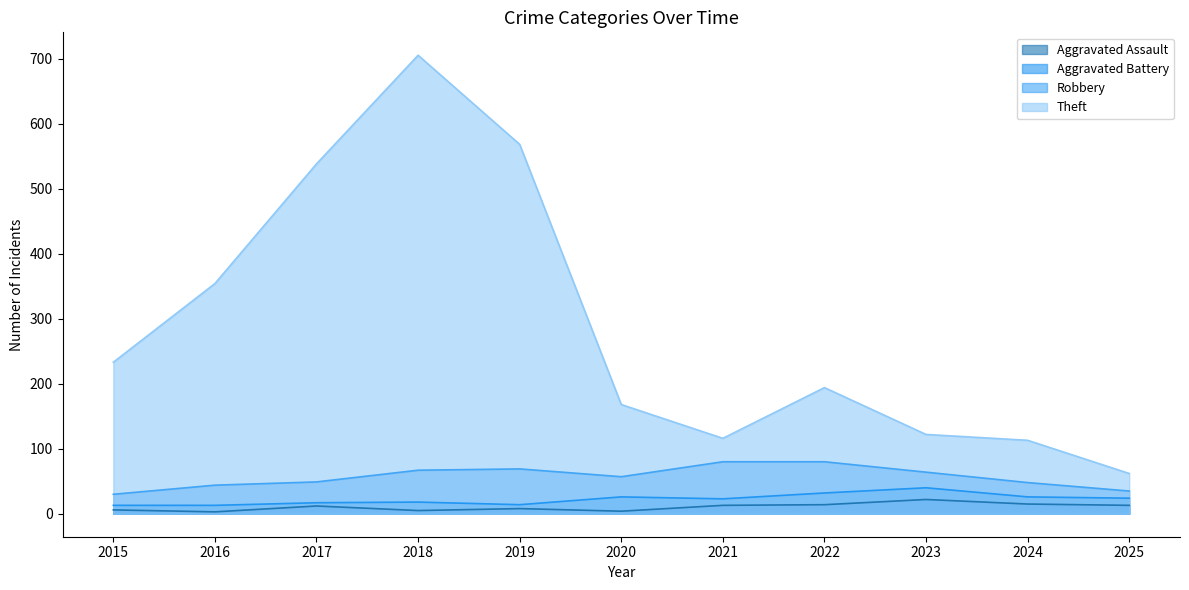

What is the sum of all Theft values?

3173